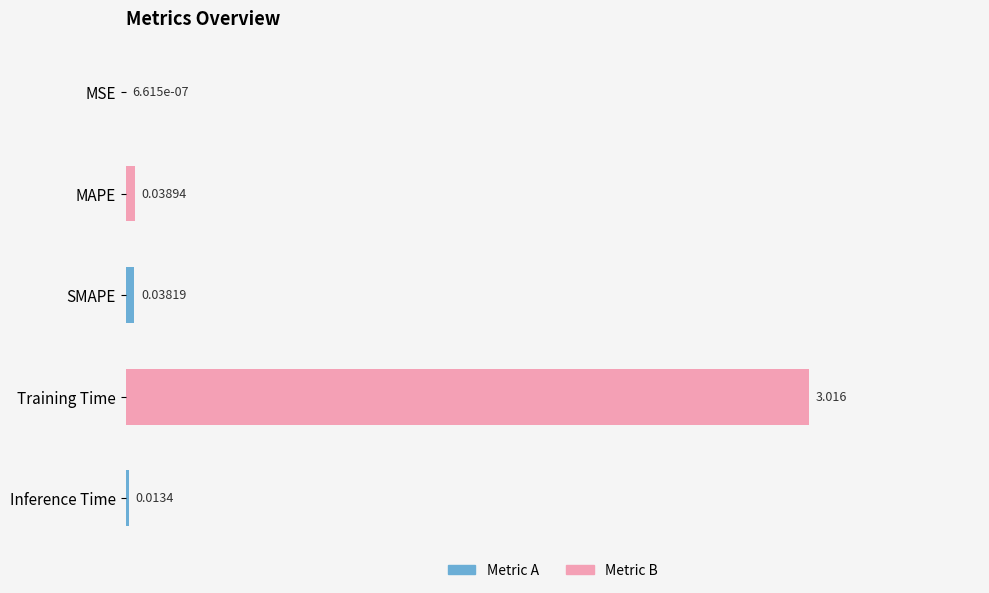

Which label corresponds to the largest value in the chart?

Training Time